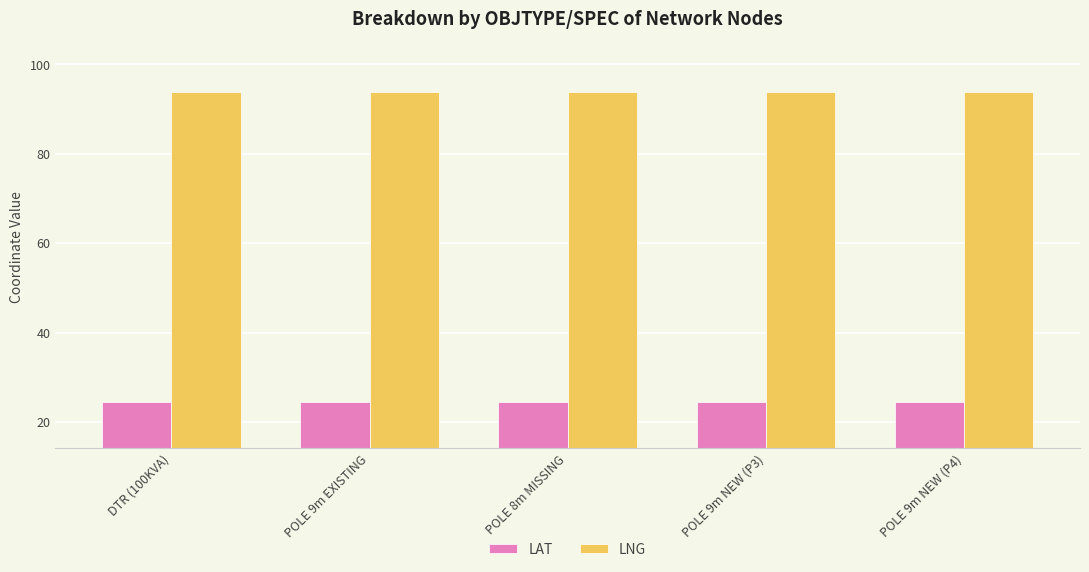

What value does the LNG series have at POLE 9m NEW (P4)?

93.8